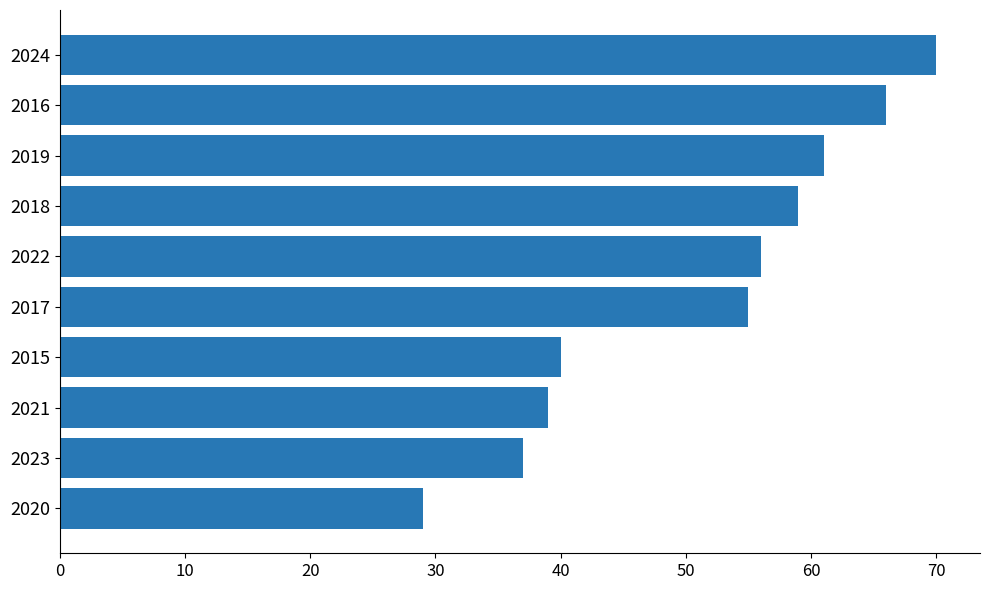

What is the greatest value displayed?

70